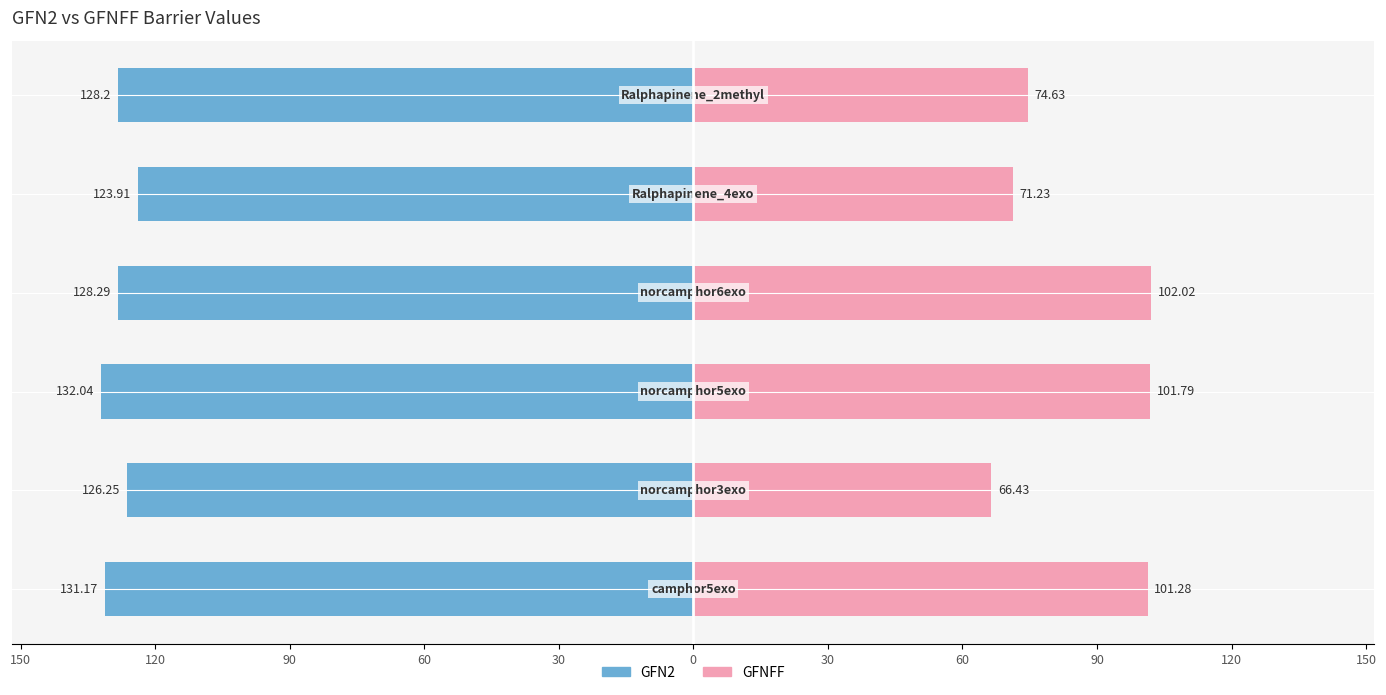

Is the value of GFN2 at 0 greater than the value of GFNFF at 0?

No